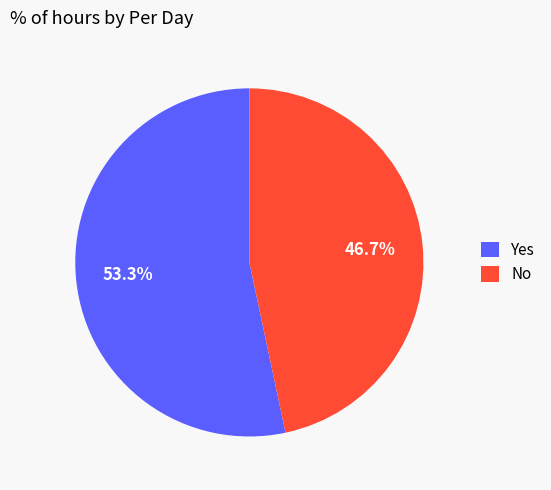

Which slice is the smallest?

No